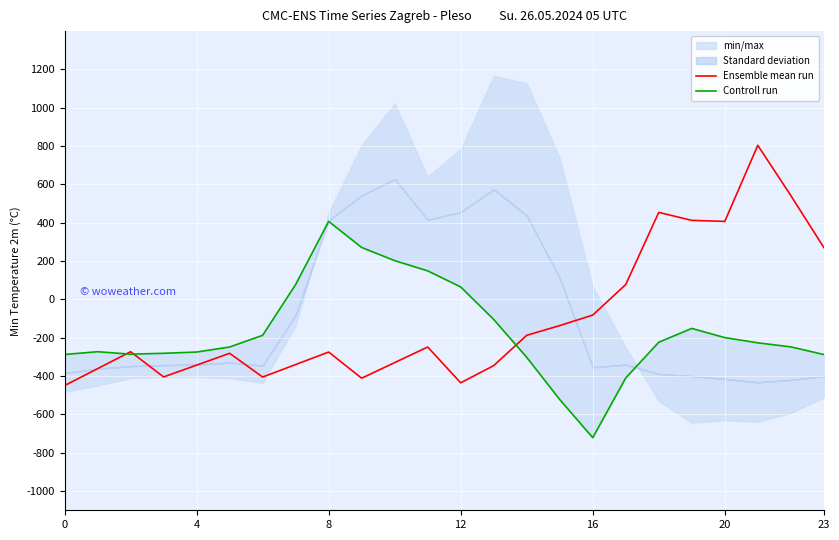

What is the minimum value for Ensemble mean run?

-449.5